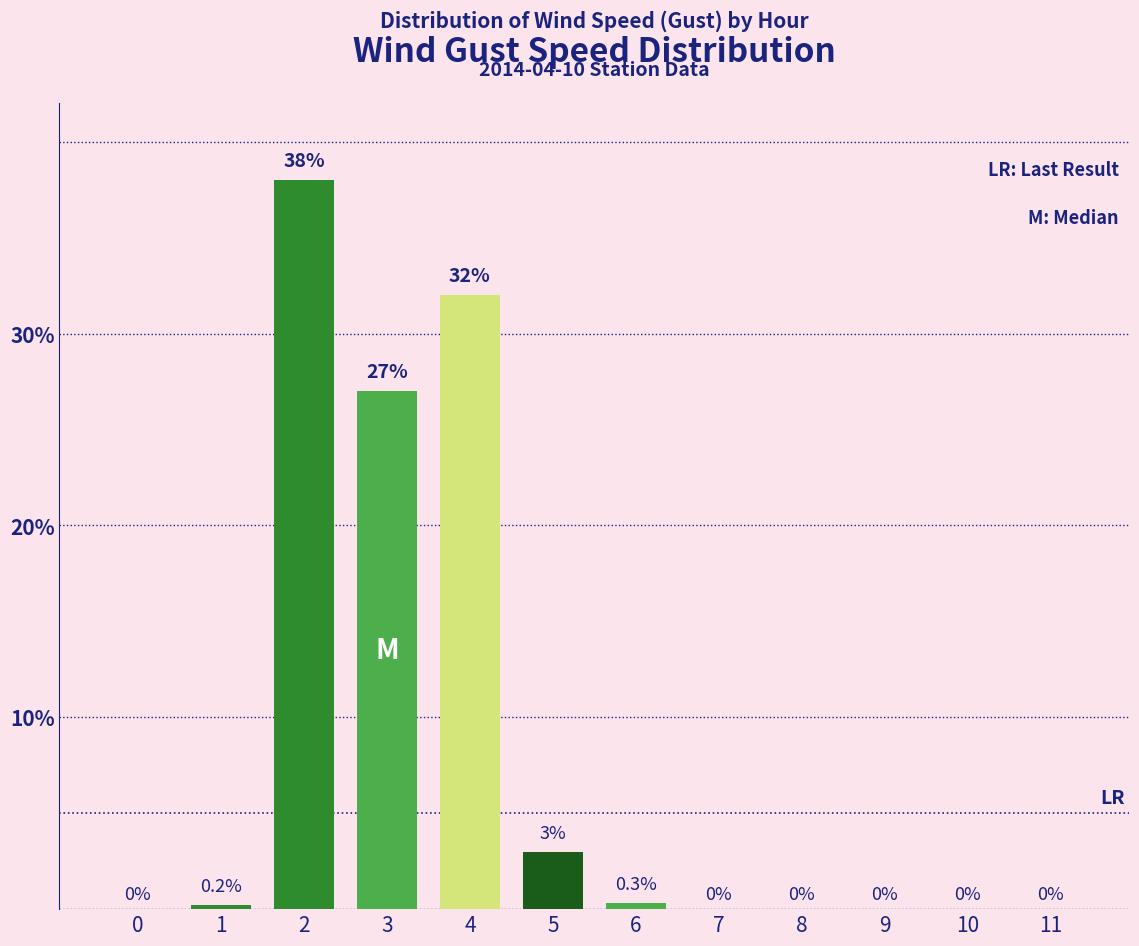

What is the approximate value at 6?

0.3